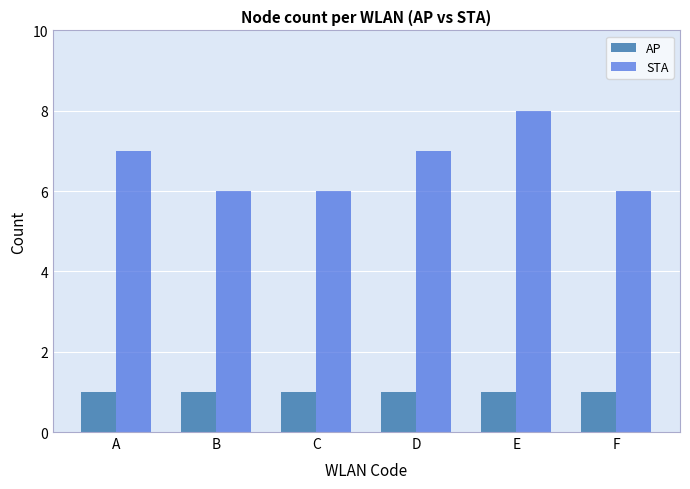

Reading left to right, list all the values displayed in this chart.

AP: 1	1	1	1	1	1
STA: 7	6	6	7	8	6